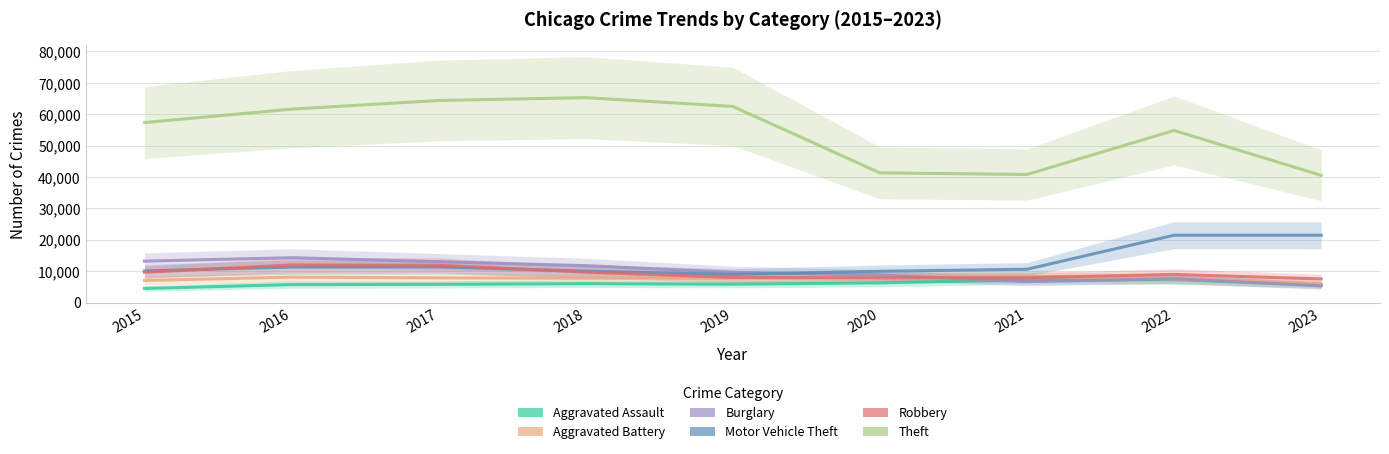

What is the value of the Aggravated Battery point at the 1st from the left?

7018